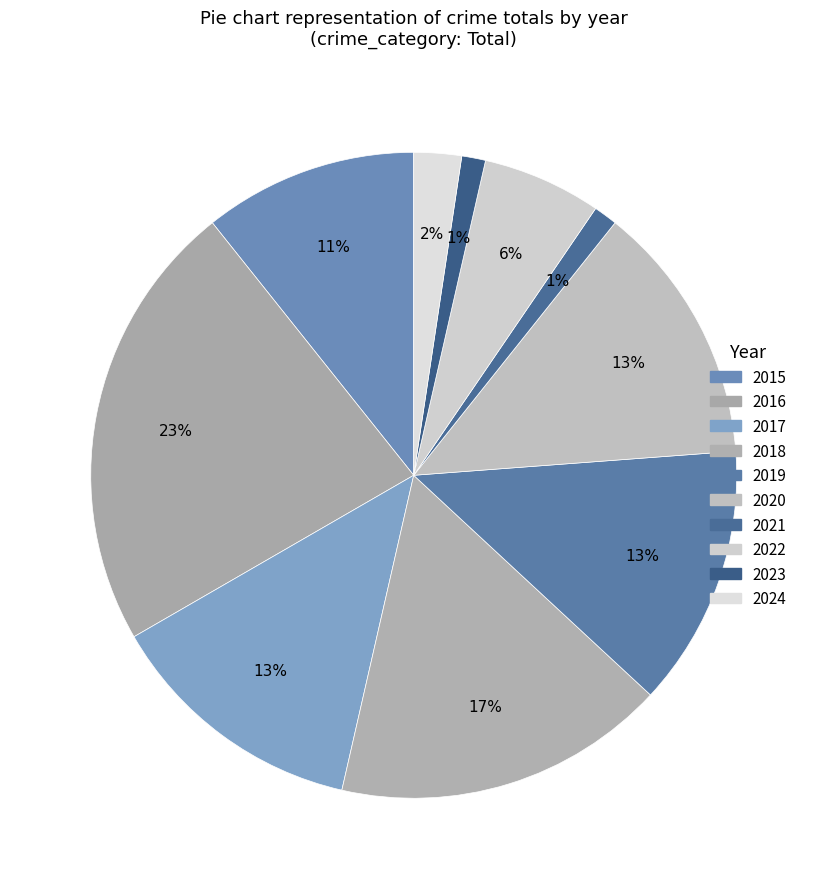

To the nearest percent, what is the average slice percentage?

10%